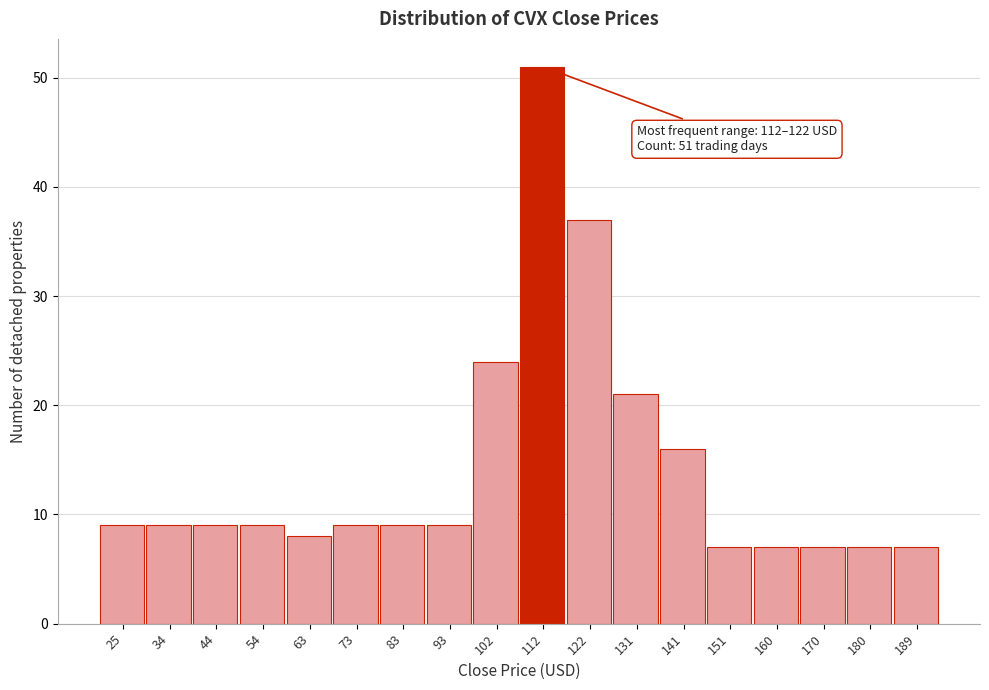

Reading left to right, what are all the values shown in this chart?

25=9	34=9	44=9	54=9	63=8	73=9	83=9	93=9	102=24	112=51	122=37	131=21	141=16	151=7	160=7	170=7	180=7	189=7